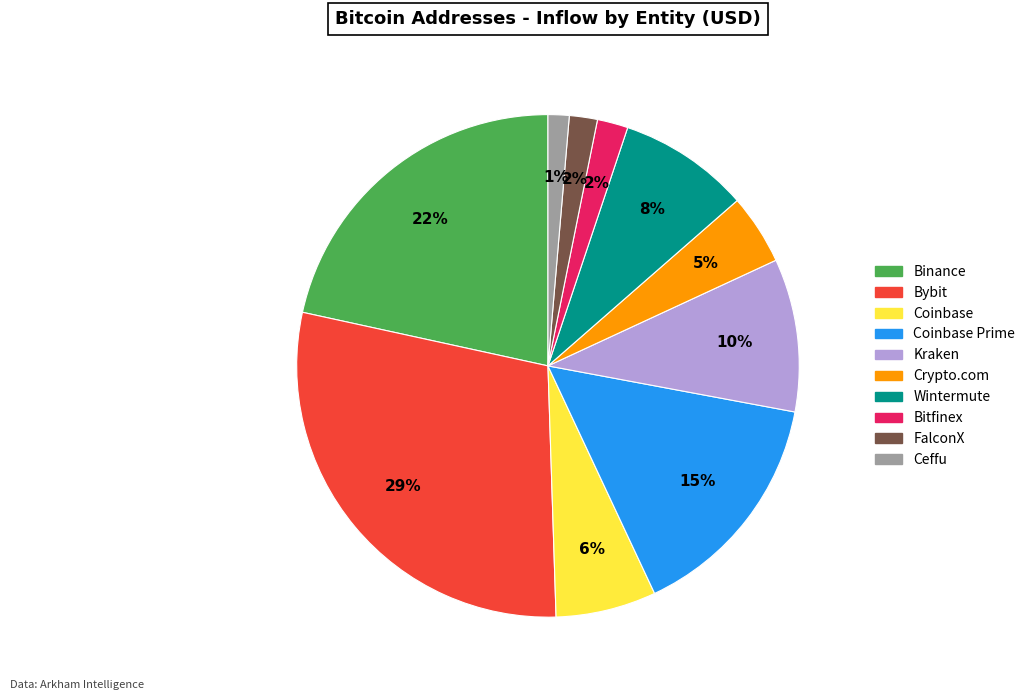

To the nearest percent, what is the average slice percentage?

10%